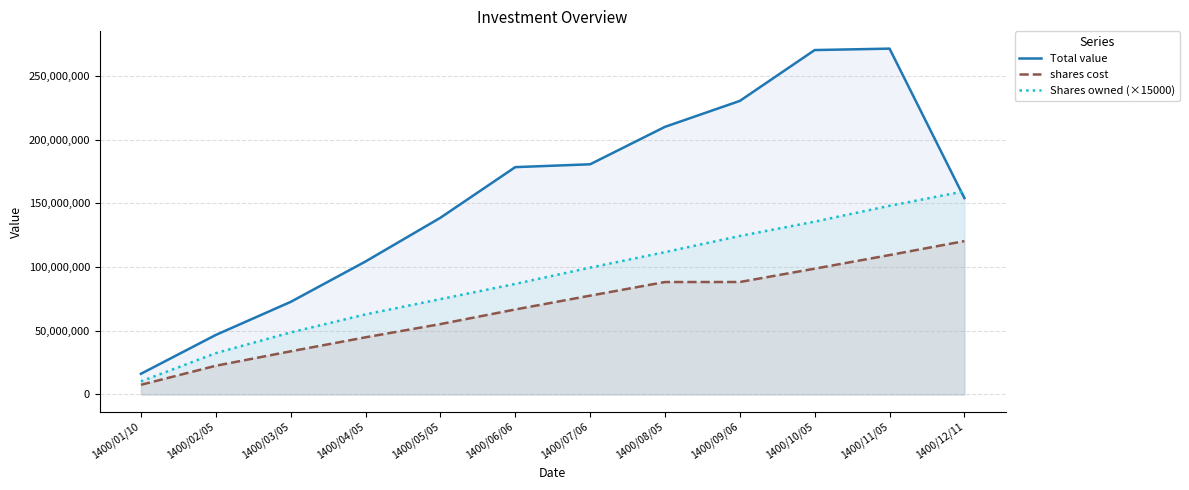

Between 1400/01/10 and 1400/05/05, which series saw the biggest shift?

Total value